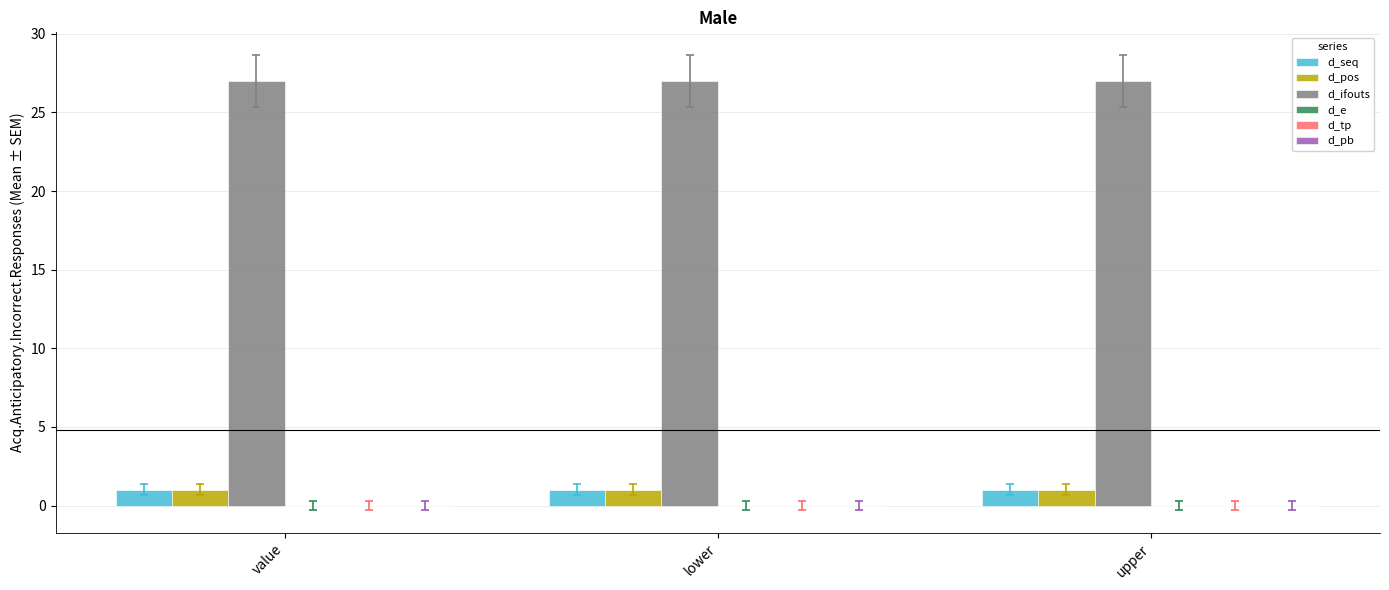

What is the highest value of the d_seq series?

1